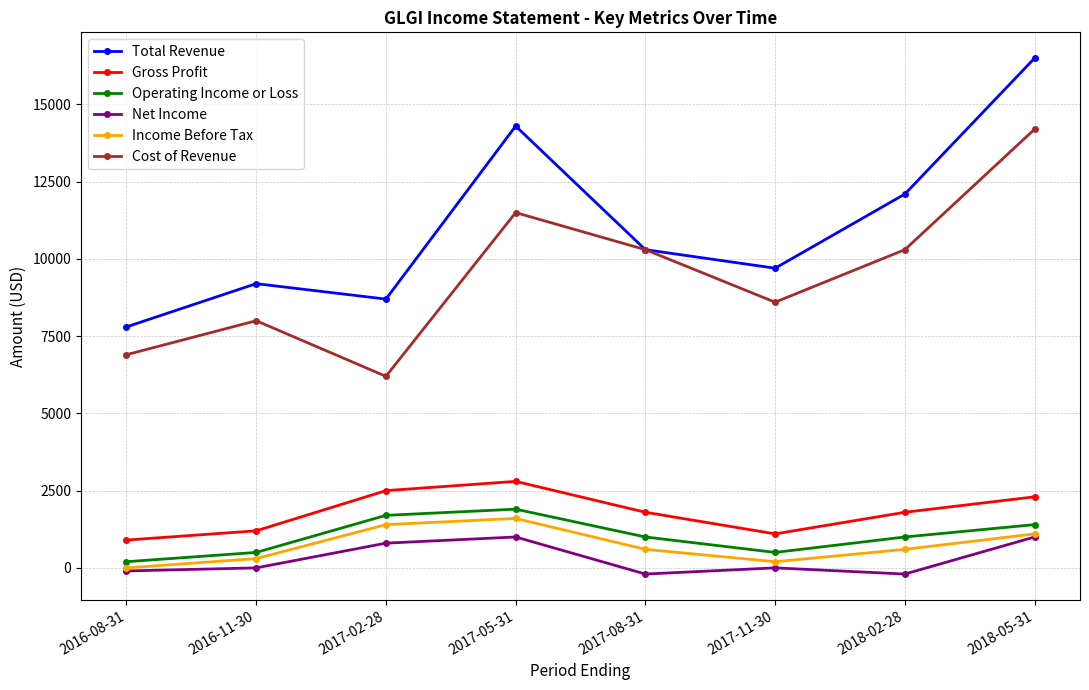

Reading right to left, transcribe all the data shown in this chart.

Total Revenue: 16500	12100	9700	10300	14300	8700	9200	7800
Gross Profit: 2300	1800	1100	1800	2800	2500	1200	900
Operating Income or Loss: 1400	1000	500	1000	1900	1700	500	200
Net Income: 1000	-200	0	-200	1000	800	0	-100
Income Before Tax: 1100	600	200	600	1600	1400	300	0
Cost of Revenue: 14200	10300	8600	10300	11500	6200	8000	6900